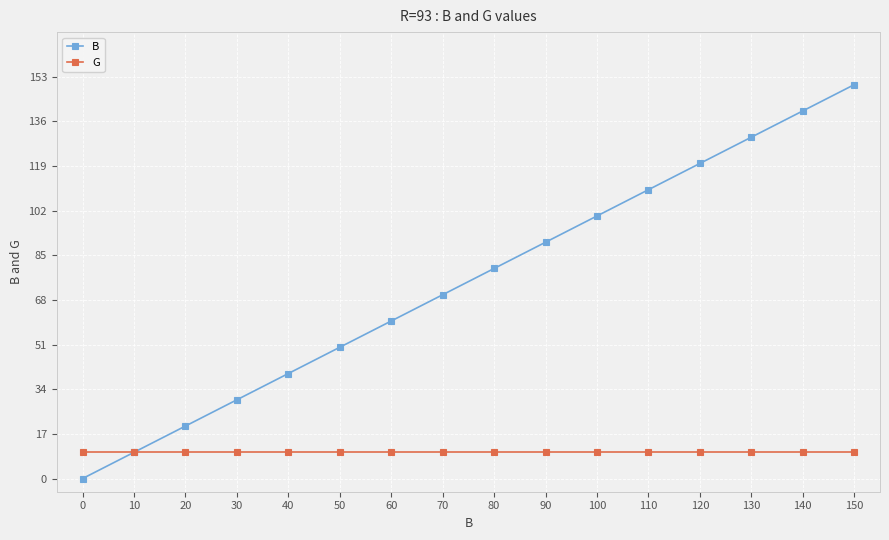

Which series has the largest range (max minus min)?

B